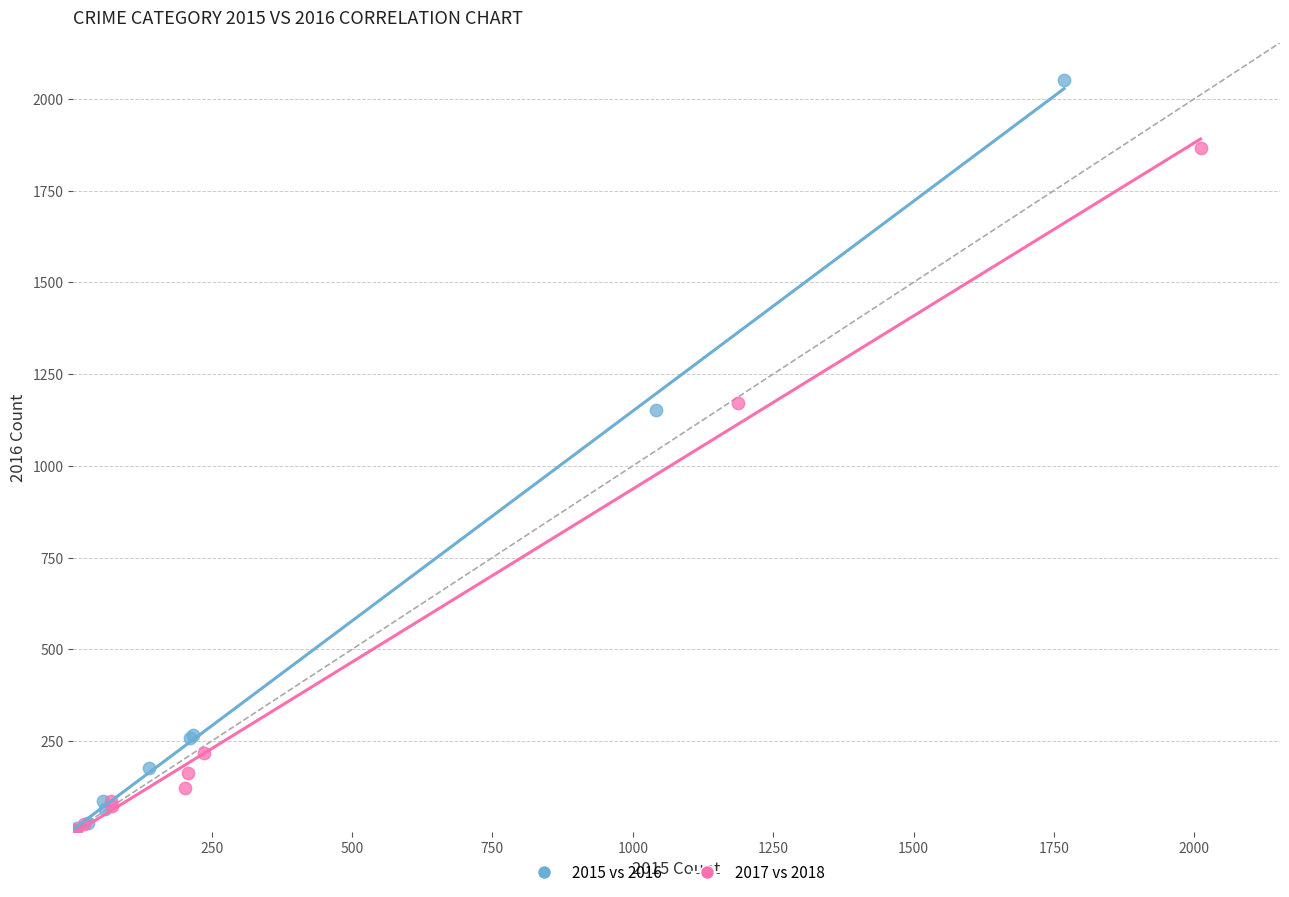

Which series has the widest spread of Y values?

2015 vs 2016